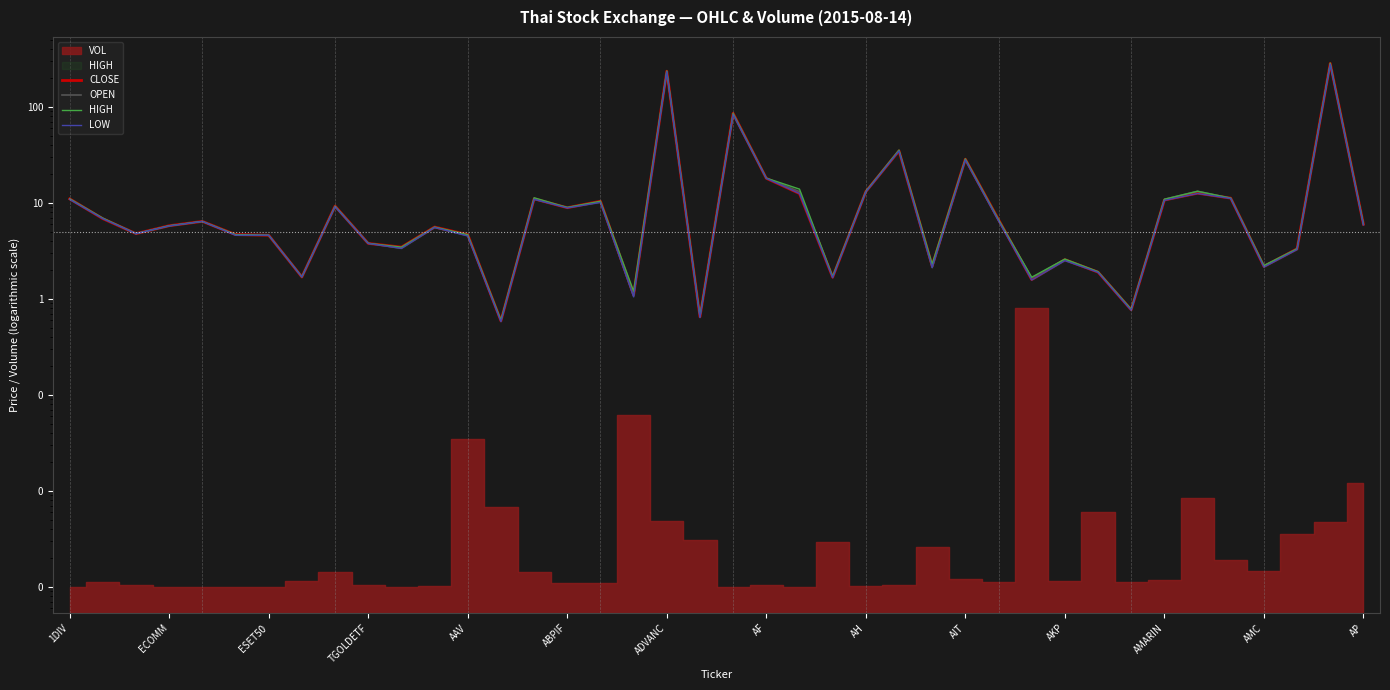

Which series has the largest total across all categories?

HIGH